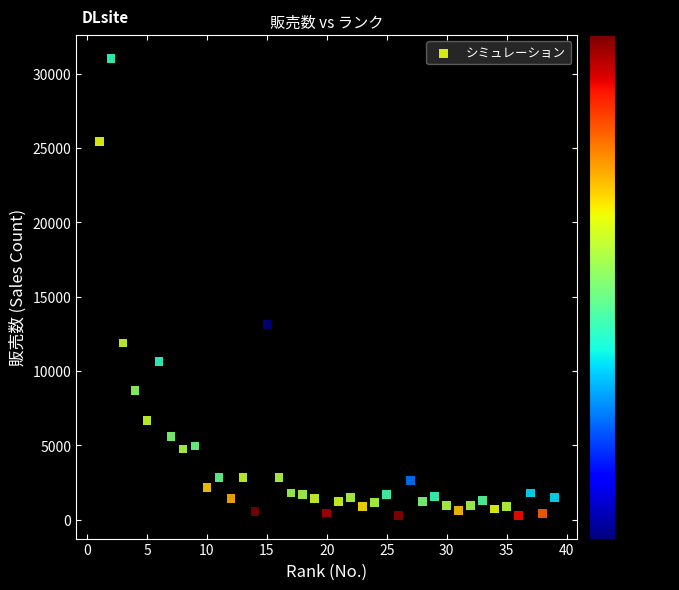

What is the range of Y values (max minus min)?

30780